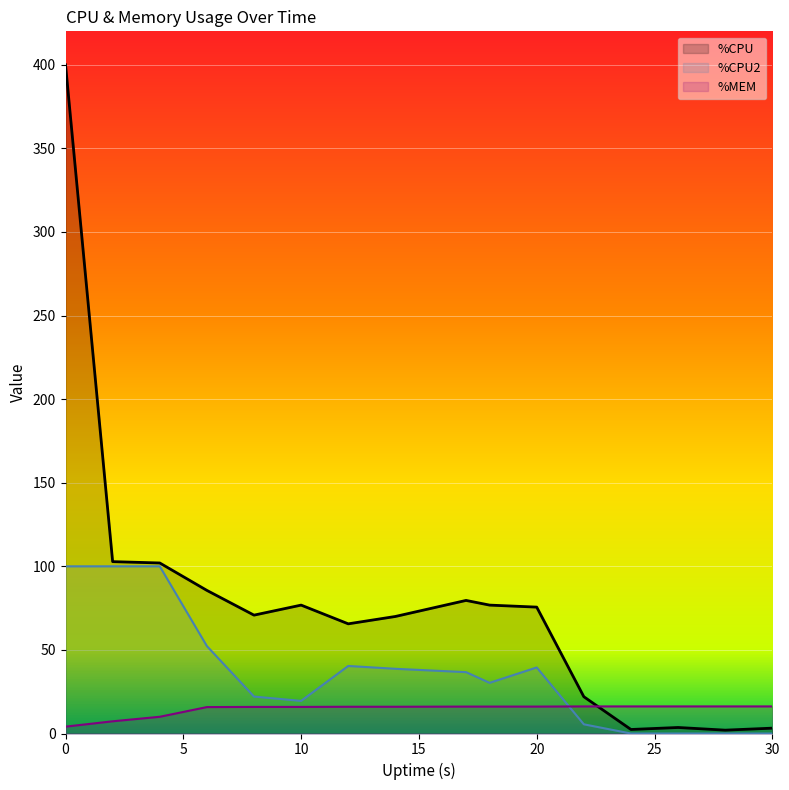

At how many categories does at least one series exceed 167?

1